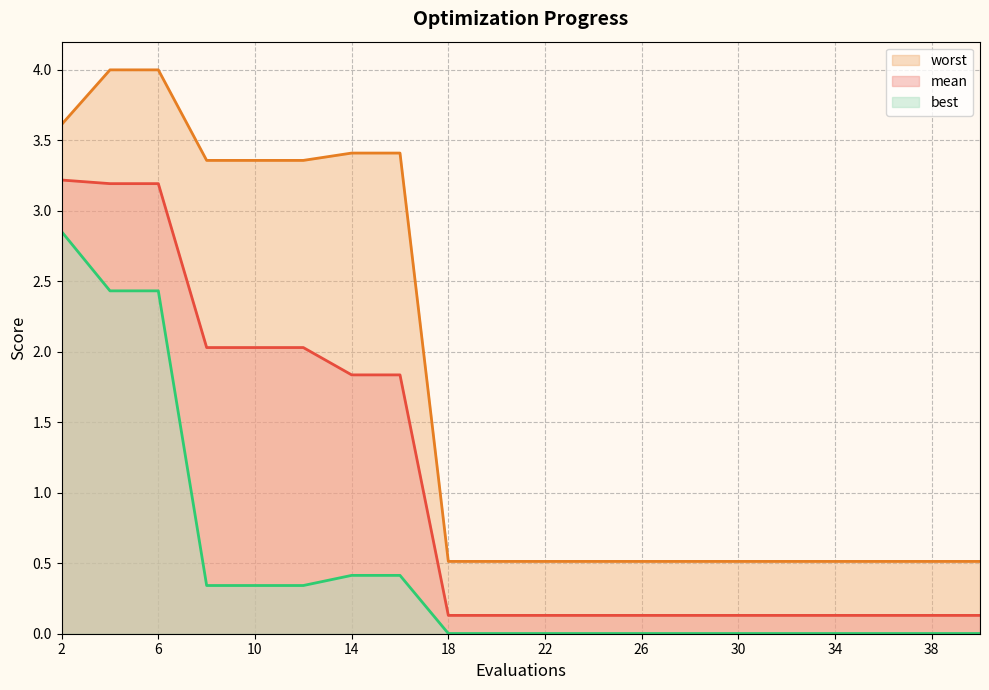

Is it true that worst equals 0.5 at 24?

True